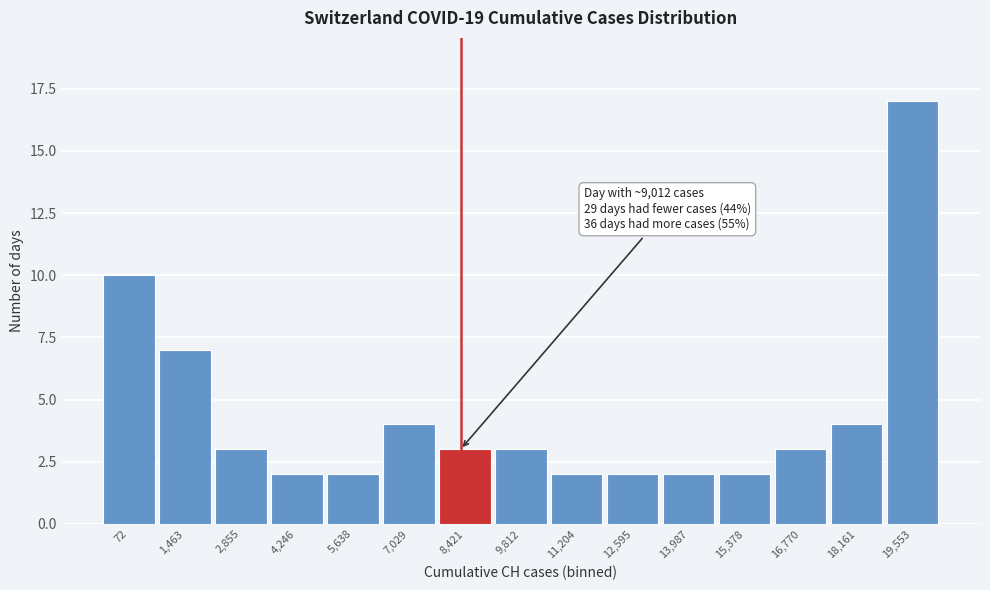

Reading left to right, list all the values displayed in this chart.

10	7	3	2	2	4	3	3	2	2	2	2	3	4	17